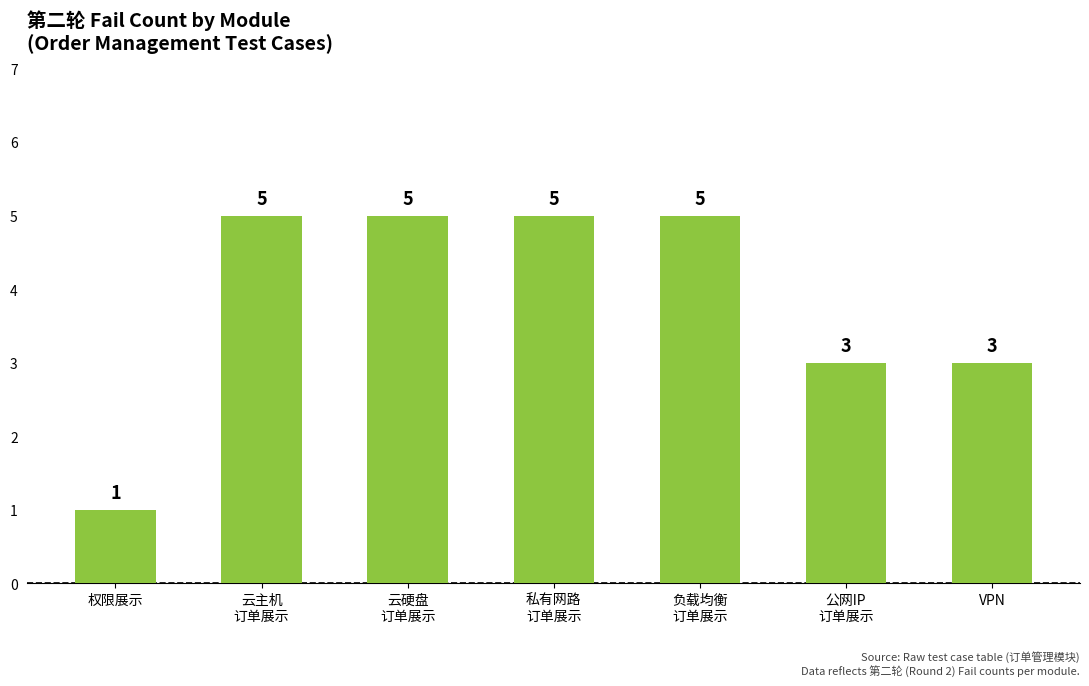

What is the difference between the maximum and minimum values?

4